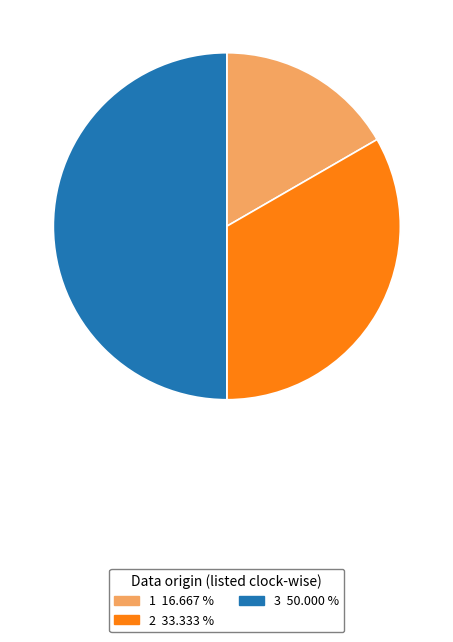

Rank the categories by value from lowest to highest.

1, 2, 3